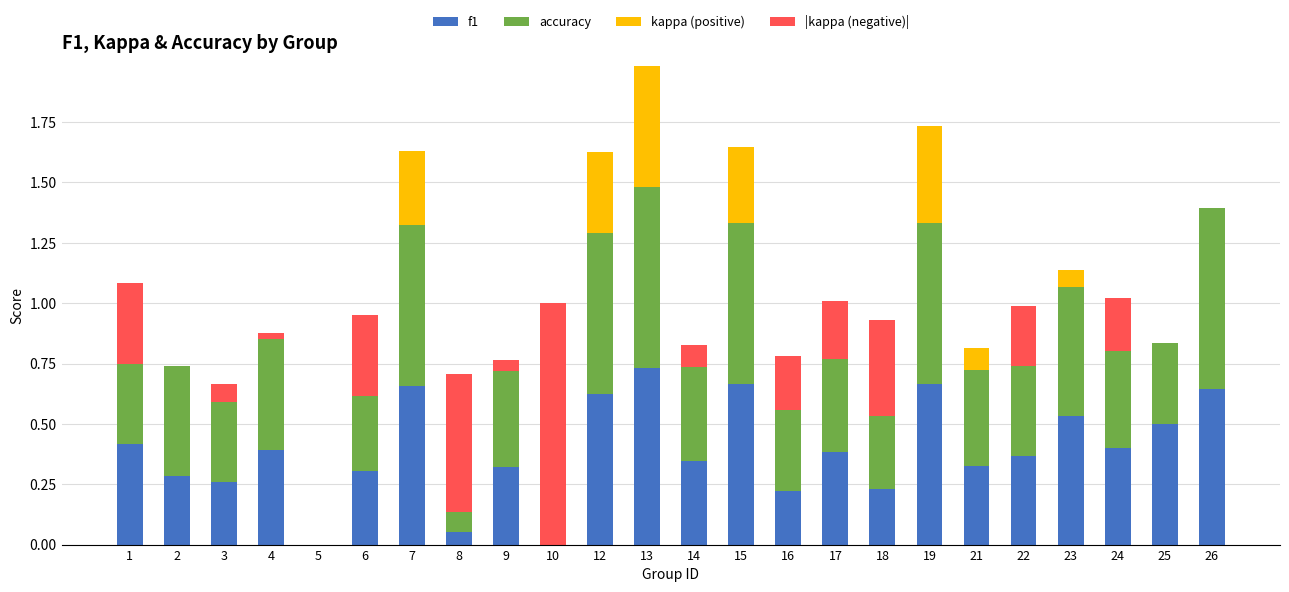

Are the bars grouped side by side (vs. stacked)?

No